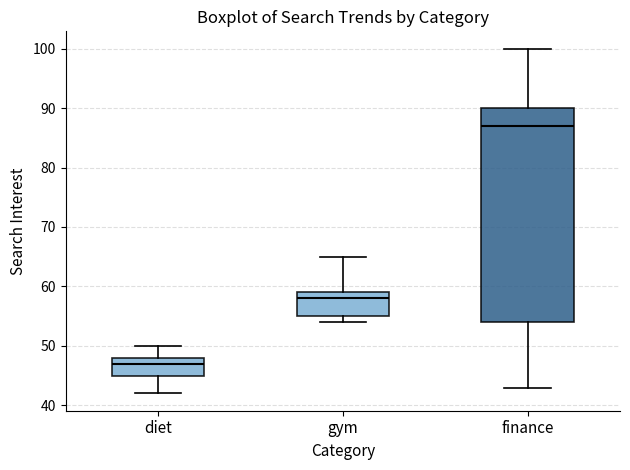

Which box has the lowest median line?

diet